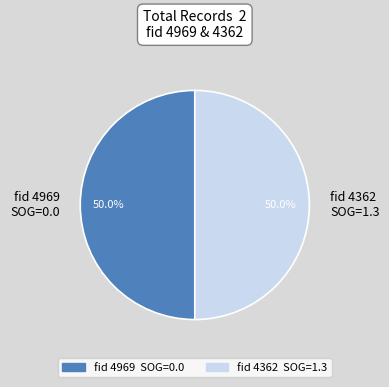

How many segments does this pie chart have?

2